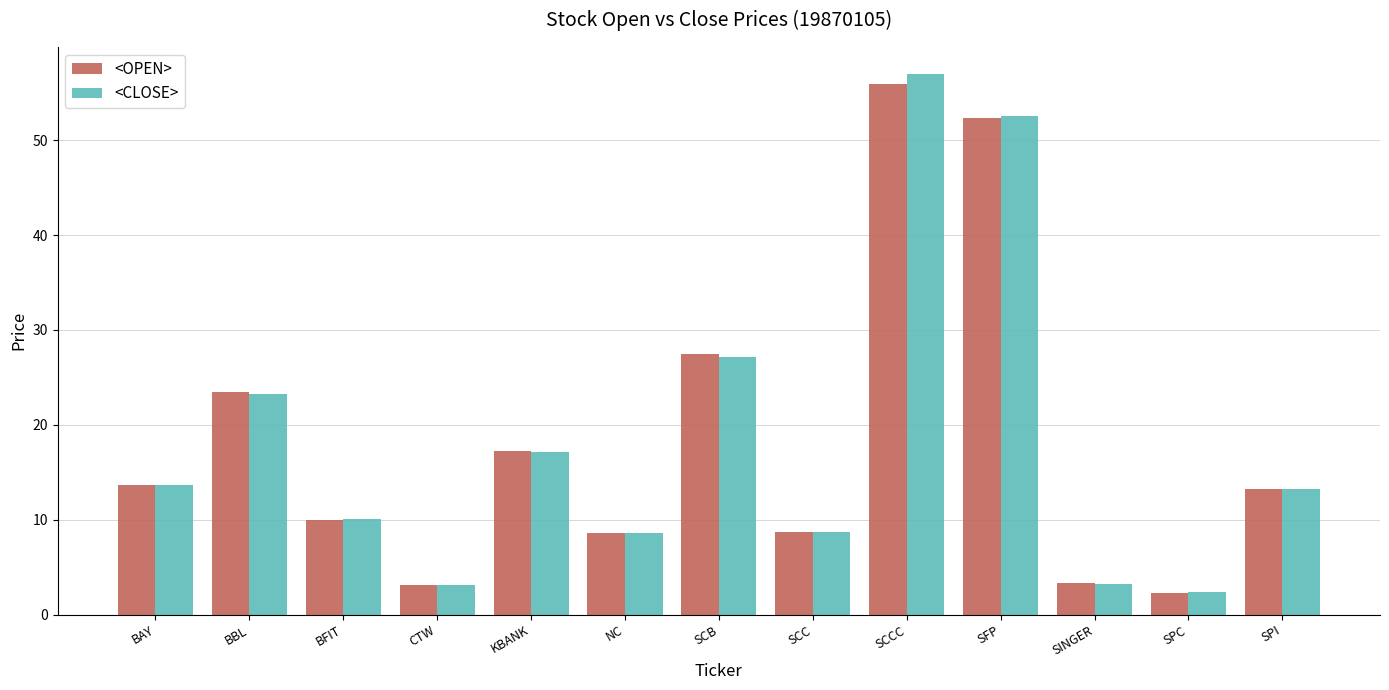

At which label is <OPEN> closest to 29?

SCB